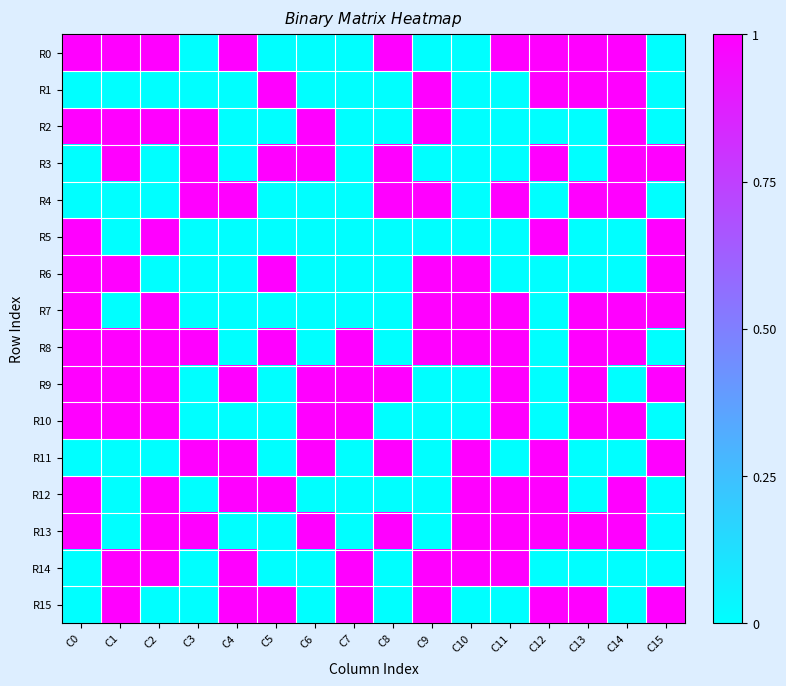

Reading right to left, list all the values displayed in this chart.

R0: C15=0	C14=1	C13=1	C12=1	C11=1	C10=0	C9=0	C8=1	C7=0	C6=0	C5=0	C4=1	C3=0	C2=1	C1=1	C0=1
R1: C15=0	C14=1	C13=1	C12=1	C11=0	C10=0	C9=1	C8=0	C7=0	C6=0	C5=1	C4=0	C3=0	C2=0	C1=0	C0=0
R2: C15=0	C14=1	C13=0	C12=0	C11=0	C10=0	C9=1	C8=0	C7=0	C6=1	C5=0	C4=0	C3=1	C2=1	C1=1	C0=1
R3: C15=1	C14=1	C13=0	C12=1	C11=0	C10=0	C9=0	C8=1	C7=0	C6=1	C5=1	C4=0	C3=1	C2=0	C1=1	C0=0
R4: C15=0	C14=1	C13=1	C12=0	C11=1	C10=0	C9=1	C8=1	C7=0	C6=0	C5=0	C4=1	C3=1	C2=0	C1=0	C0=0
R5: C15=1	C14=0	C13=0	C12=1	C11=0	C10=0	C9=0	C8=0	C7=0	C6=0	C5=0	C4=0	C3=0	C2=1	C1=0	C0=1
R6: C15=1	C14=0	C13=0	C12=0	C11=0	C10=1	C9=1	C8=0	C7=0	C6=0	C5=1	C4=0	C3=0	C2=0	C1=1	C0=1
R7: C15=1	C14=1	C13=1	C12=0	C11=1	C10=1	C9=1	C8=0	C7=0	C6=0	C5=0	C4=0	C3=0	C2=1	C1=0	C0=1
R8: C15=0	C14=1	C13=1	C12=0	C11=1	C10=1	C9=1	C8=0	C7=1	C6=0	C5=1	C4=0	C3=1	C2=1	C1=1	C0=1
R9: C15=1	C14=0	C13=1	C12=0	C11=1	C10=0	C9=0	C8=1	C7=1	C6=1	C5=0	C4=1	C3=0	C2=1	C1=1	C0=1
R10: C15=0	C14=1	C13=1	C12=0	C11=1	C10=0	C9=0	C8=0	C7=1	C6=1	C5=0	C4=0	C3=0	C2=1	C1=1	C0=1
R11: C15=1	C14=0	C13=0	C12=1	C11=0	C10=1	C9=0	C8=1	C7=0	C6=1	C5=0	C4=1	C3=1	C2=0	C1=0	C0=0
R12: C15=0	C14=1	C13=0	C12=1	C11=1	C10=1	C9=0	C8=0	C7=0	C6=0	C5=1	C4=1	C3=0	C2=1	C1=0	C0=1
R13: C15=0	C14=1	C13=1	C12=1	C11=1	C10=1	C9=0	C8=1	C7=0	C6=1	C5=0	C4=0	C3=1	C2=1	C1=0	C0=1
R14: C15=0	C14=0	C13=0	C12=0	C11=1	C10=1	C9=1	C8=0	C7=1	C6=0	C5=0	C4=1	C3=0	C2=1	C1=1	C0=0
R15: C15=1	C14=0	C13=1	C12=1	C11=0	C10=0	C9=1	C8=0	C7=1	C6=0	C5=1	C4=1	C3=0	C2=0	C1=1	C0=0